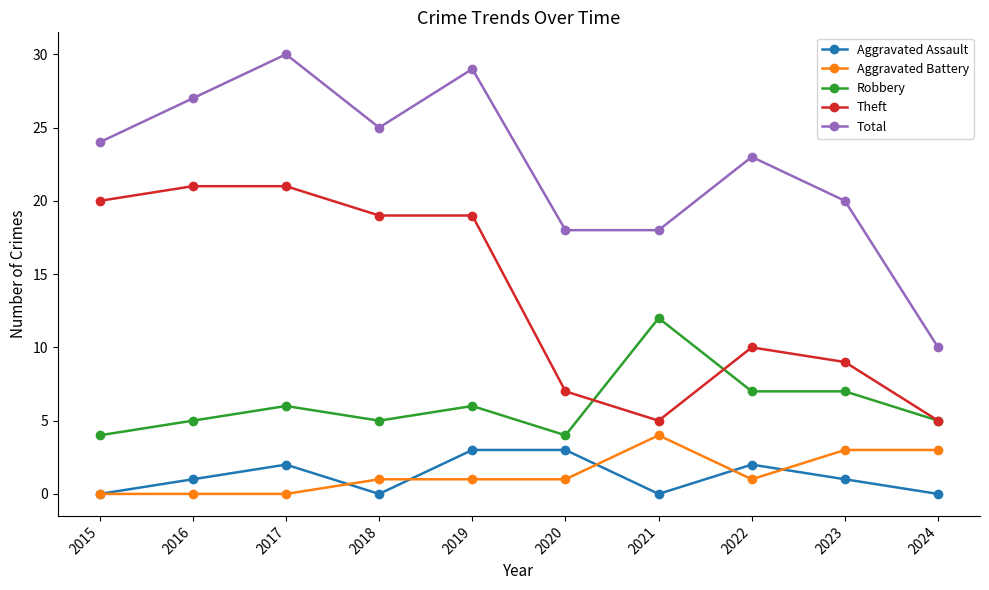

At which category does Robbery reach its first local valley?

2018